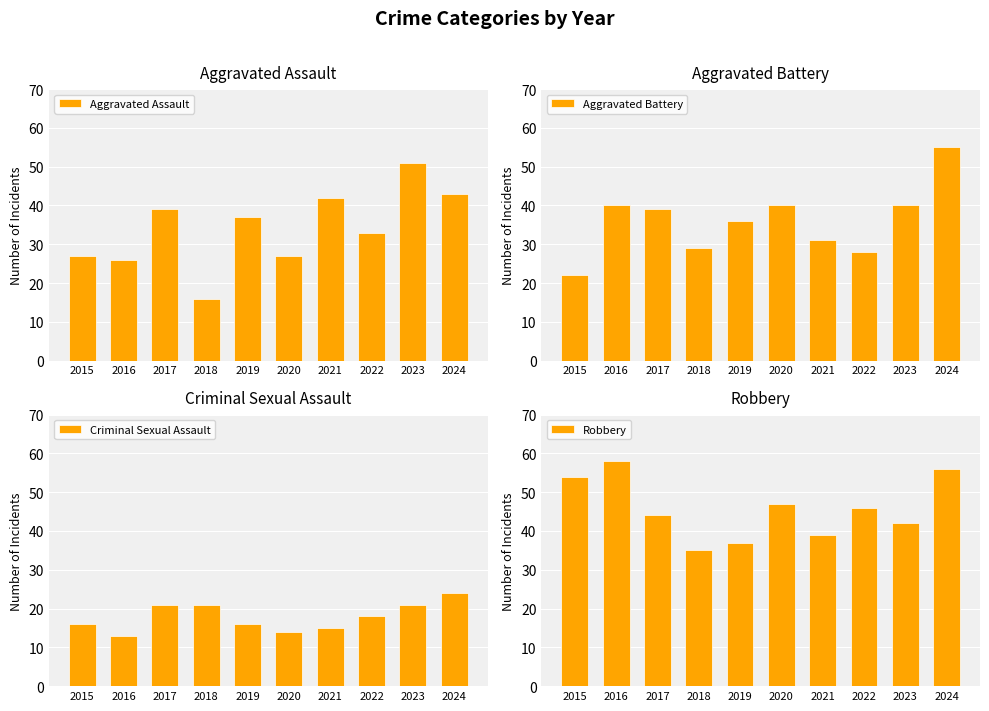

Does the chart contain any negative values?

No